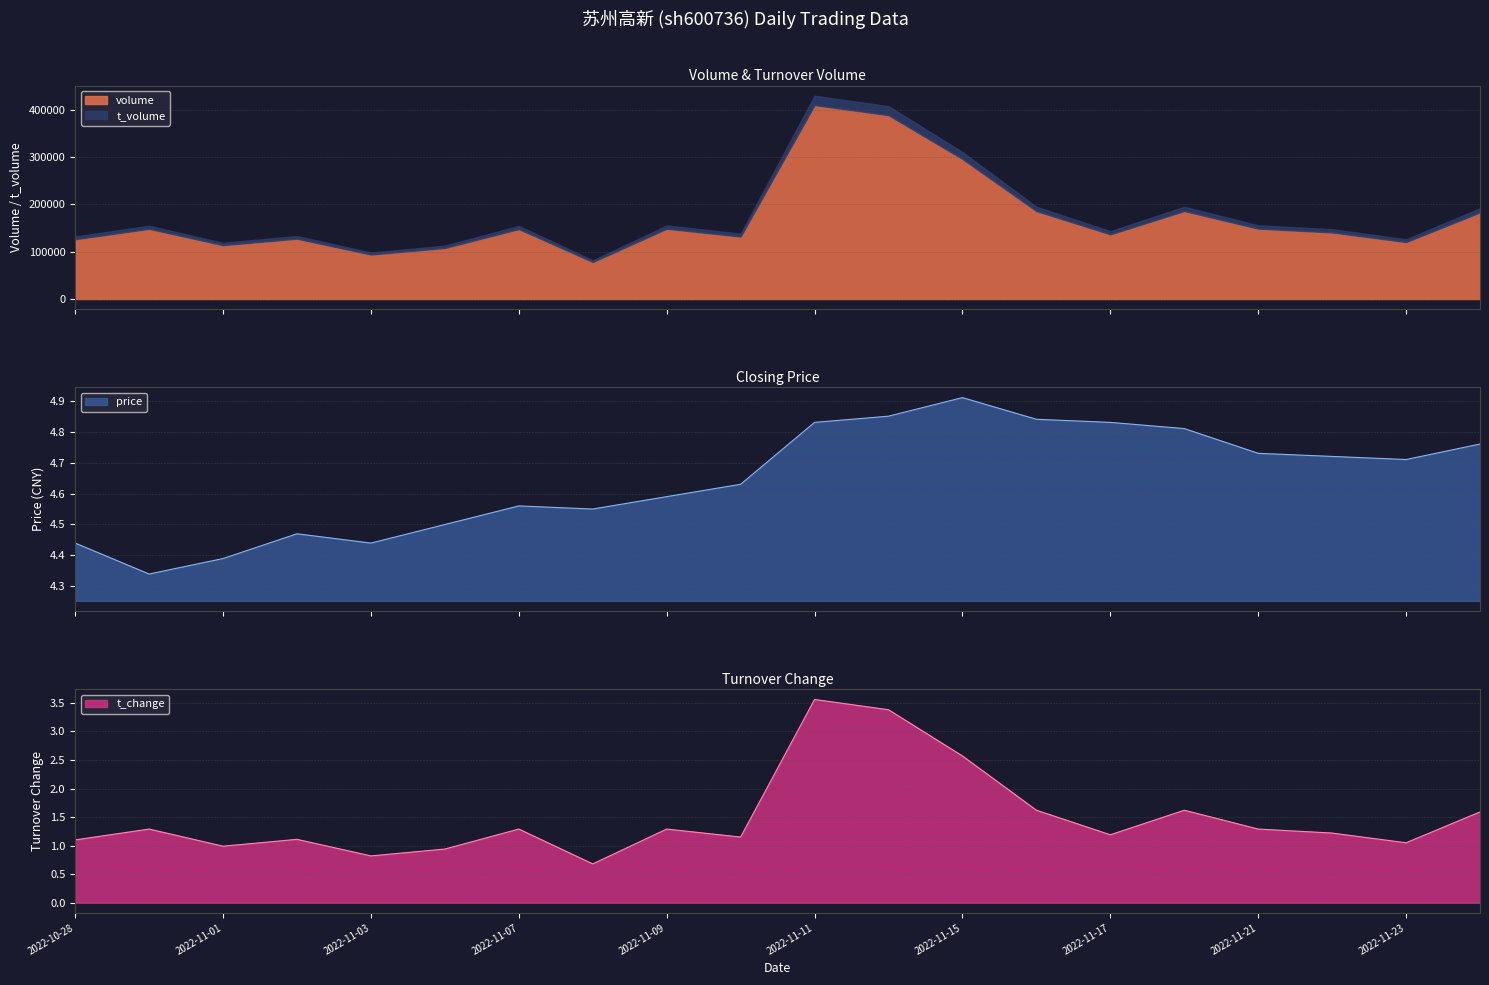

What is the difference between the maximum and minimum values in the price series?

0.6